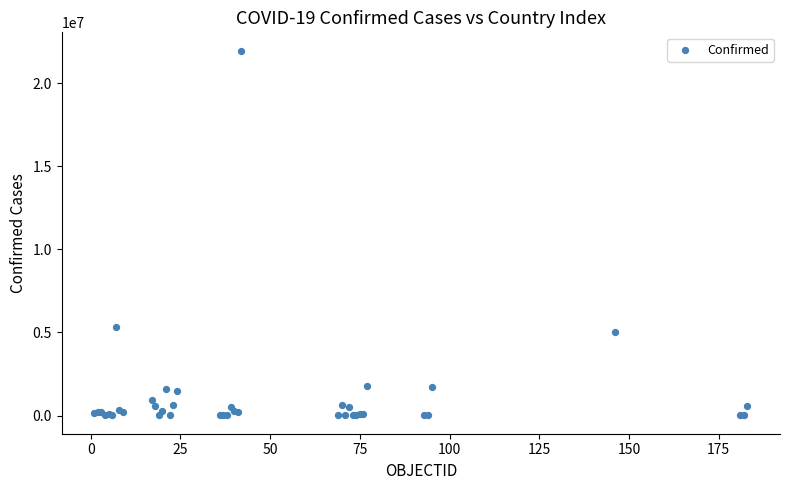

What Y value in the scatter plot is closest to 10978231?

5305151